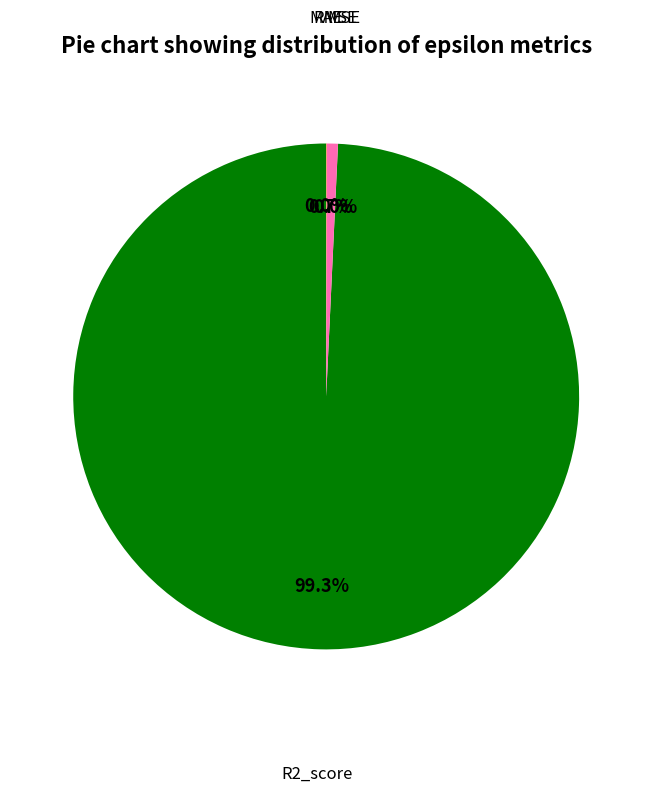

Is there a majority slice in this chart?

Yes